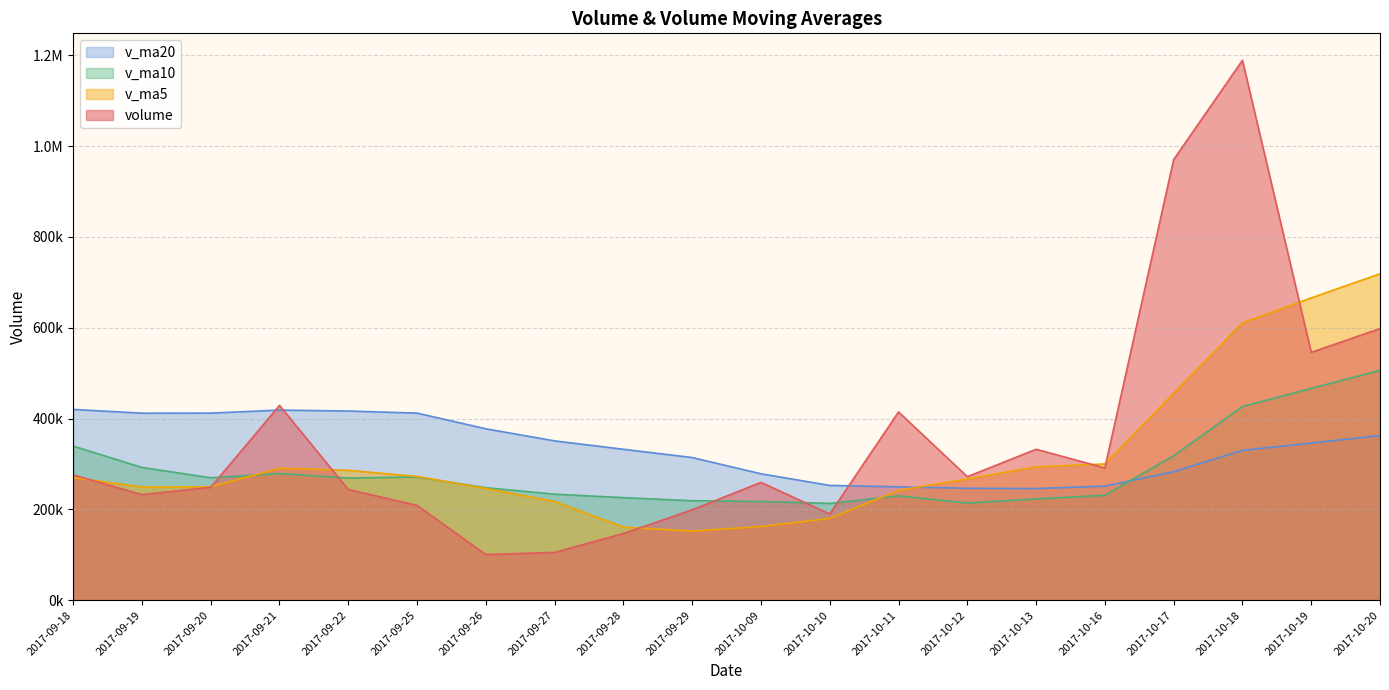

What value does the v_ma10 series have at 2017-10-13?

222796.0